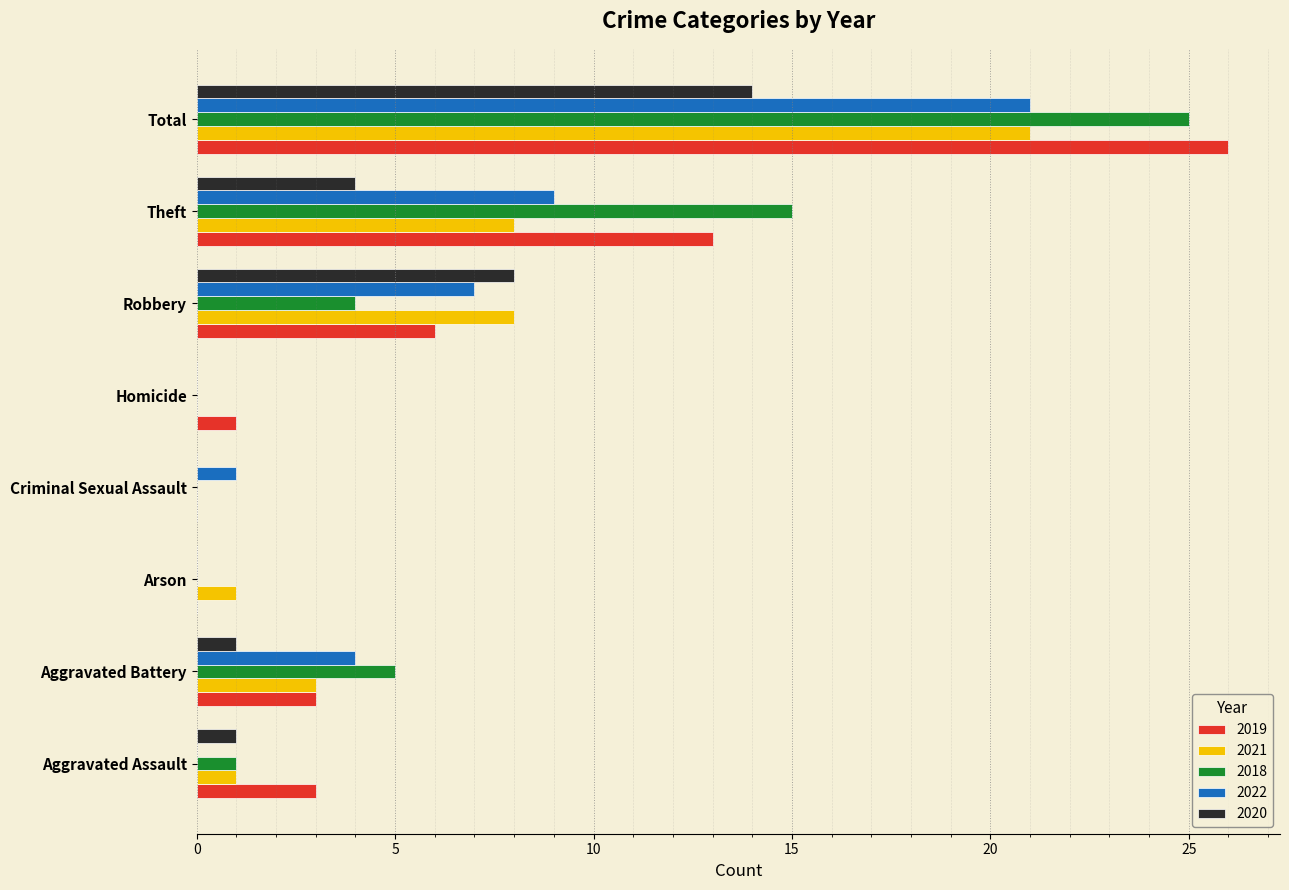

The 2020 series shows 1 at Aggravated Battery. True or false?

True